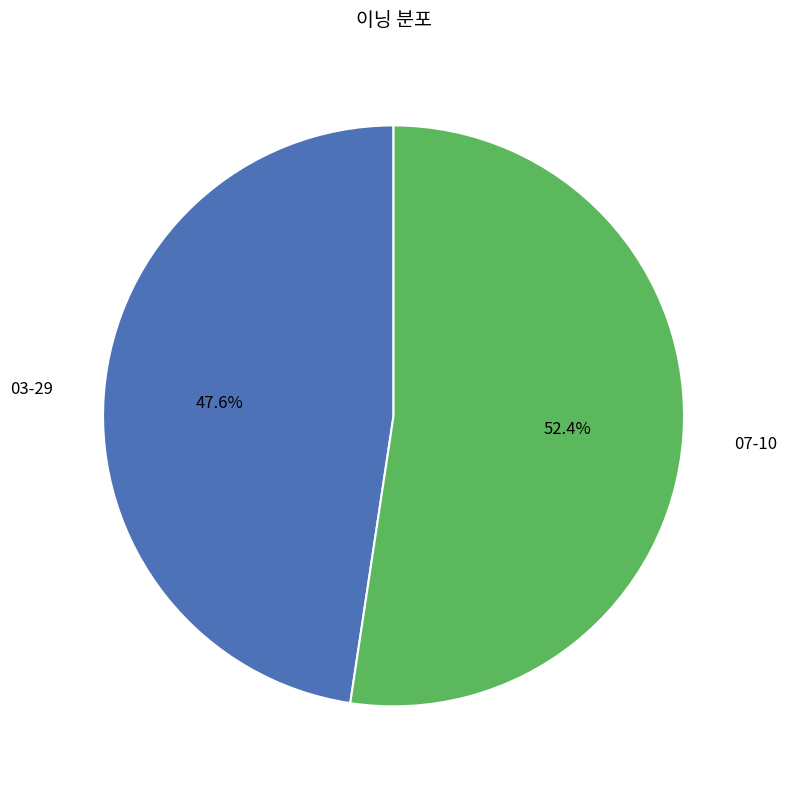

Is there a majority slice in this chart?

Yes